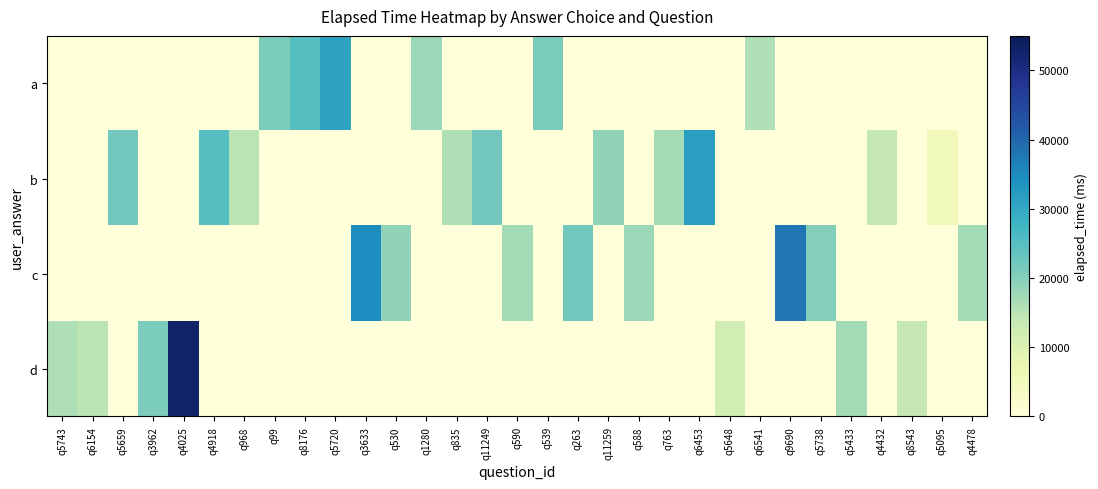

Reading right to left, extract all data points from this chart.

a: q4478=0	q5095=0	q8543=0	q4432=0	q5433=0	q5738=0	q9690=0	q6541=16000	q5648=0	q6453=0	q763=0	q588=0	q11259=0	q263=0	q539=21000	q590=0	q11249=0	q835=0	q1280=18000	q530=0	q3633=0	q5720=31000	q8176=25000	q99=21000	q968=0	q4918=0	q4025=0	q3962=0	q5659=0	q6154=0	q5743=0
b: q4478=0	q5095=5000	q8543=0	q4432=14000	q5433=0	q5738=0	q9690=0	q6541=0	q5648=0	q6453=32000	q763=17000	q588=0	q11259=19000	q263=0	q539=0	q590=0	q11249=22000	q835=16000	q1280=0	q530=0	q3633=0	q5720=0	q8176=0	q99=0	q968=15000	q4918=25000	q4025=0	q3962=0	q5659=22000	q6154=0	q5743=0
c: q4478=17000	q5095=0	q8543=0	q4432=0	q5433=0	q5738=20000	q9690=38000	q6541=0	q5648=0	q6453=0	q763=0	q588=18000	q11259=0	q263=22000	q539=0	q590=17000	q11249=0	q835=0	q1280=0	q530=19000	q3633=35000	q5720=0	q8176=0	q99=0	q968=0	q4918=0	q4025=0	q3962=0	q5659=0	q6154=0	q5743=0
d: q4478=0	q5095=0	q8543=14000	q4432=0	q5433=17000	q5738=0	q9690=0	q6541=0	q5648=12000	q6453=0	q763=0	q588=0	q11259=0	q263=0	q539=0	q590=0	q11249=0	q835=0	q1280=0	q530=0	q3633=0	q5720=0	q8176=0	q99=0	q968=0	q4918=0	q4025=53000	q3962=21000	q5659=0	q6154=15000	q5743=16000